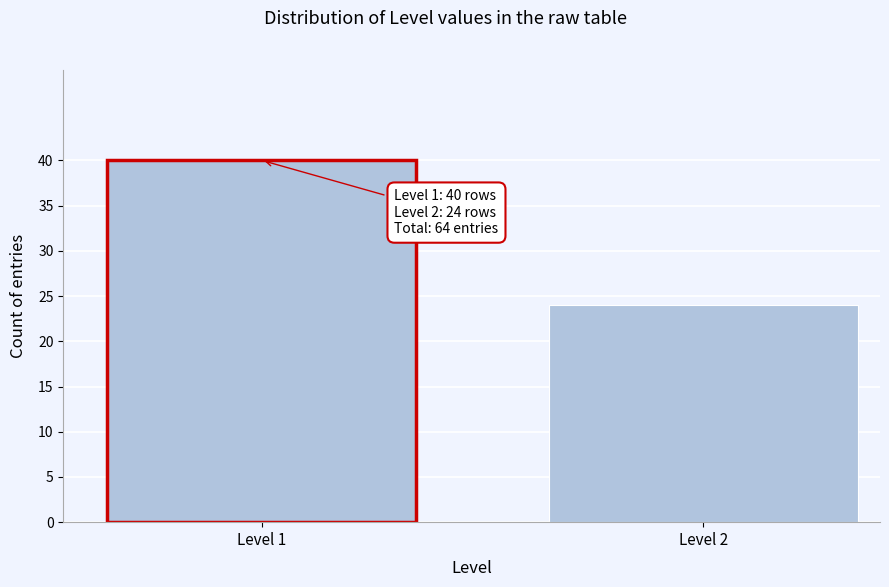

Reading left to right, extract all data points from this chart.

40	24